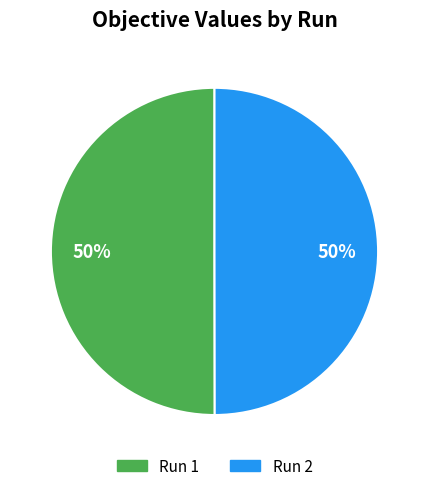

Is the sum of Run 2 and Run 1 greater than half?

Yes